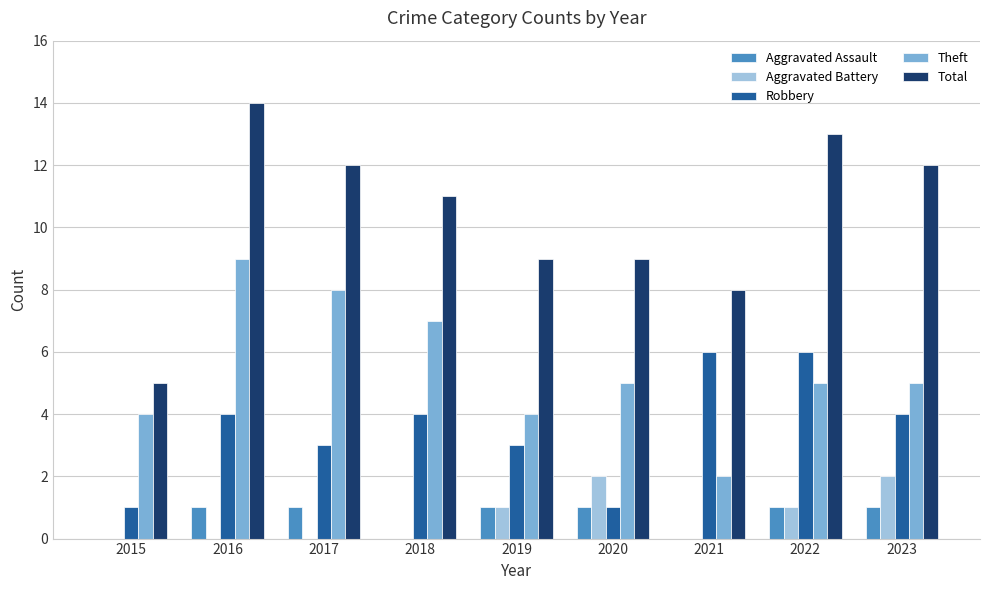

Reading left to right, transcribe all the data shown in this chart.

Aggravated Assault: 2015=0	2016=1	2017=1	2018=0	2019=1	2020=1	2021=0	2022=1	2023=1
Aggravated Battery: 2015=0	2016=0	2017=0	2018=0	2019=1	2020=2	2021=0	2022=1	2023=2
Robbery: 2015=1	2016=4	2017=3	2018=4	2019=3	2020=1	2021=6	2022=6	2023=4
Theft: 2015=4	2016=9	2017=8	2018=7	2019=4	2020=5	2021=2	2022=5	2023=5
Total: 2015=5	2016=14	2017=12	2018=11	2019=9	2020=9	2021=8	2022=13	2023=12